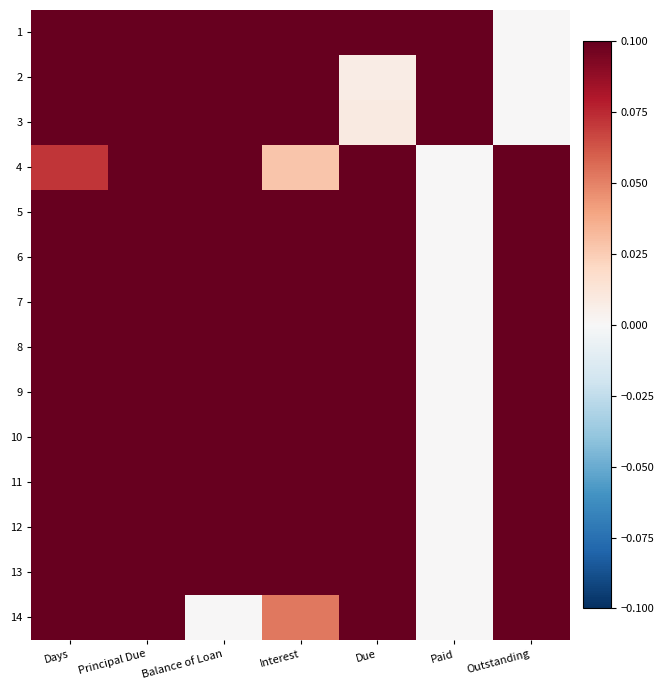

Which has a higher value, Interest or Principal Due?

Principal Due